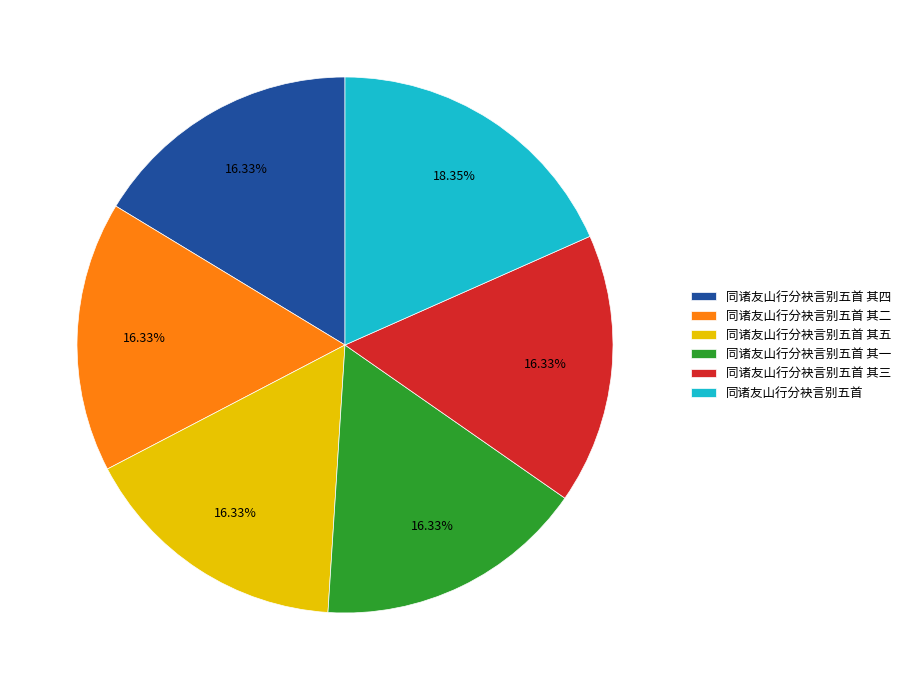

Count the number of slices in the pie.

6